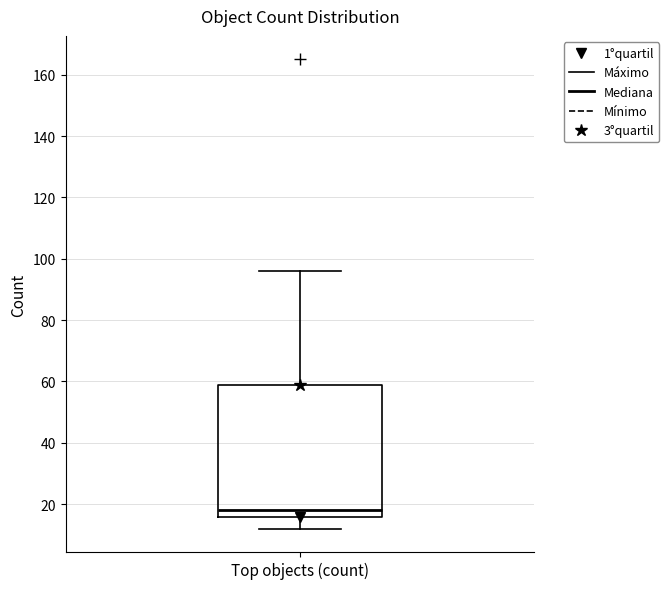

Where does the upper whisker of the box for Top objects (count) end on the y-axis? The values are not printed on the chart, so give them approximately, as read against the axis.

96